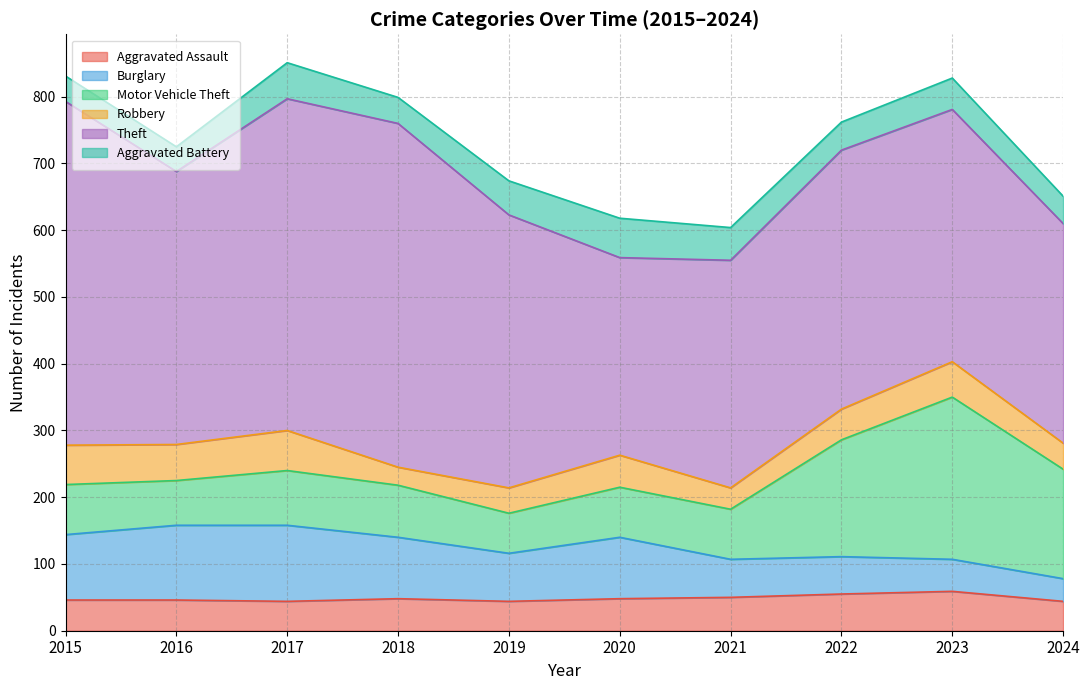

Reading left to right, extract all data points from this chart.

Aggravated Assault: 46	46	44	48	44	48	50	55	59	44
Burglary: 98	112	114	92	72	92	57	56	48	34
Motor Vehicle Theft: 75	67	82	78	60	75	75	175	243	164
Robbery: 59	54	60	27	38	48	32	46	53	39
Theft: 515	409	497	515	409	296	341	388	378	329
Aggravated Battery: 38	37	54	39	51	59	49	42	47	41